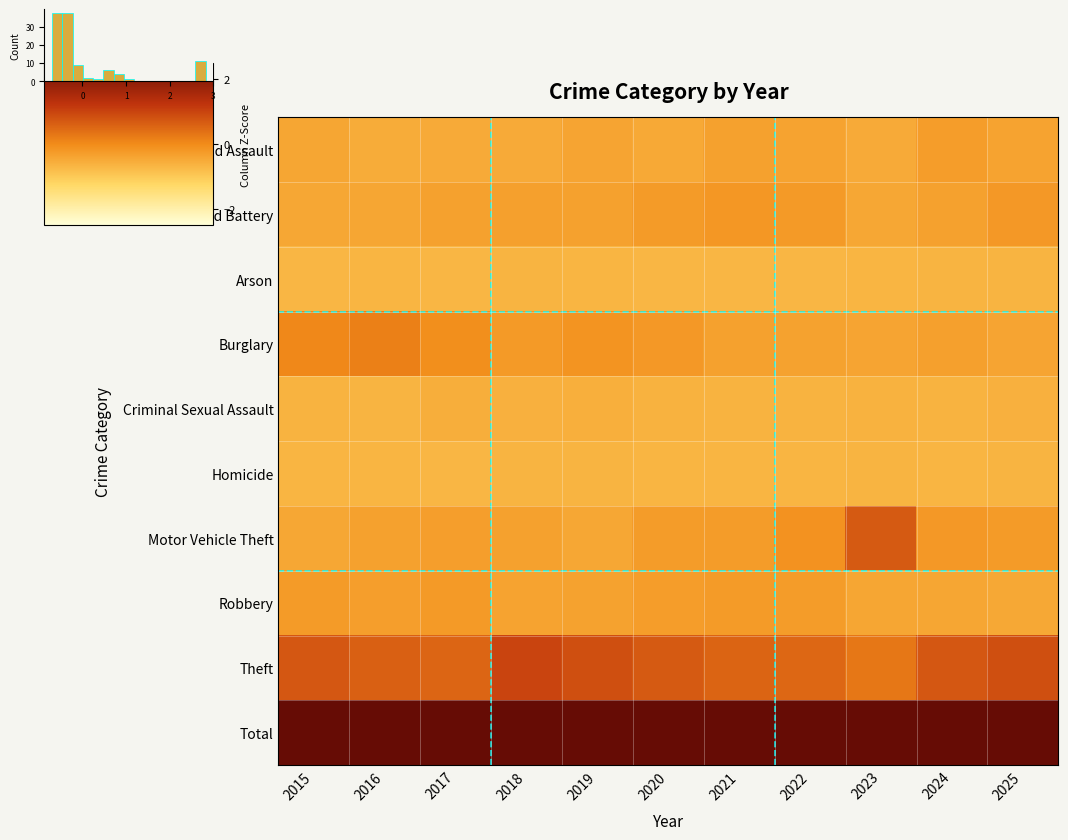

At how many categories does at least one series exceed 2?

11